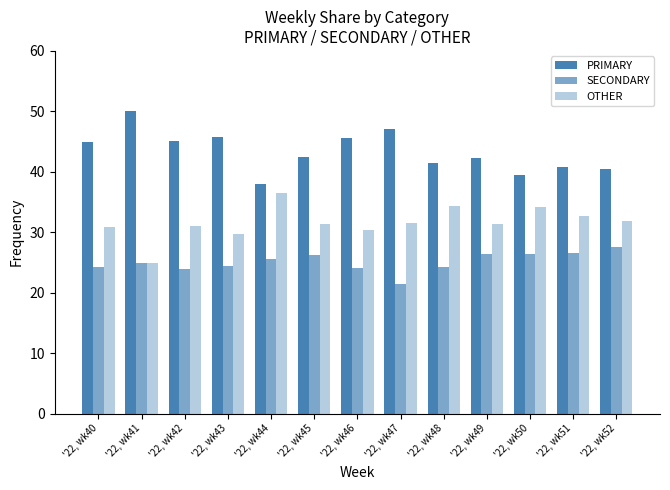

How many bars are there in total?

39